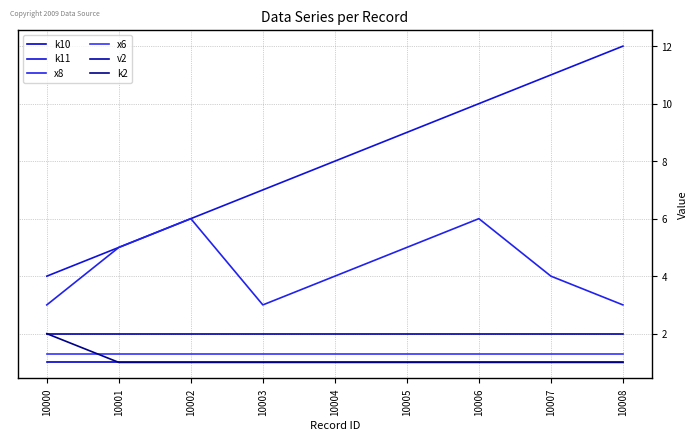

True or false: k2 has more than 0 interior local peaks.

False